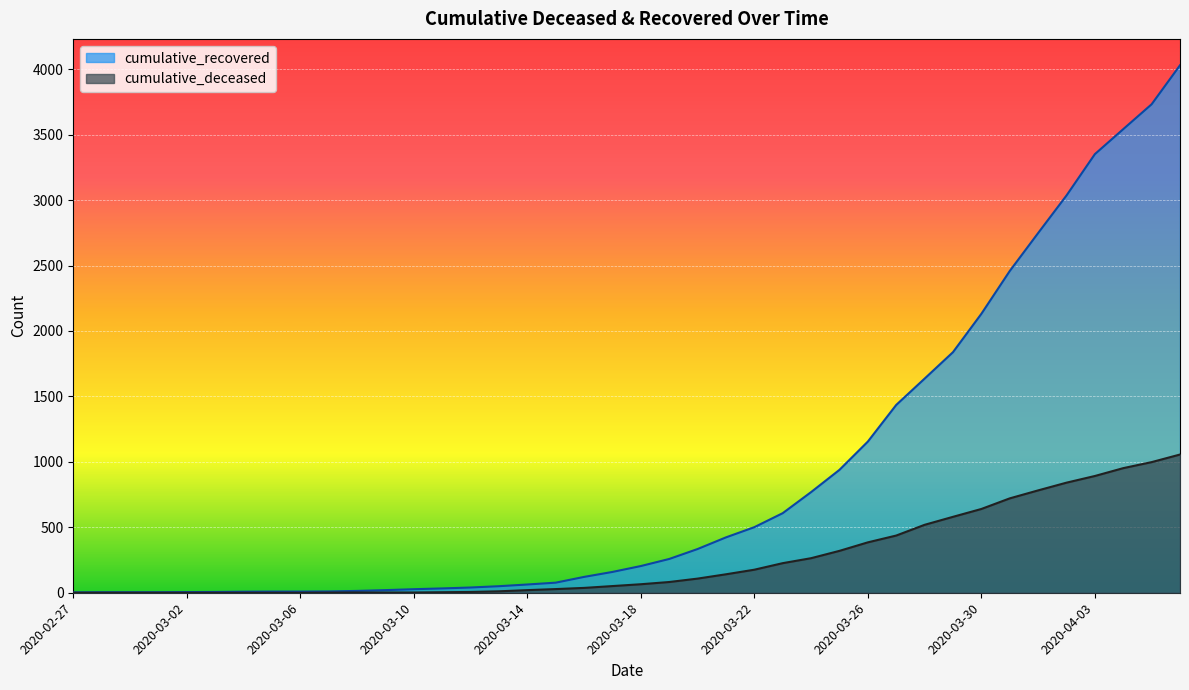

Is it true that cumulative_recovered equals 6012 at 2020-04-05?

False